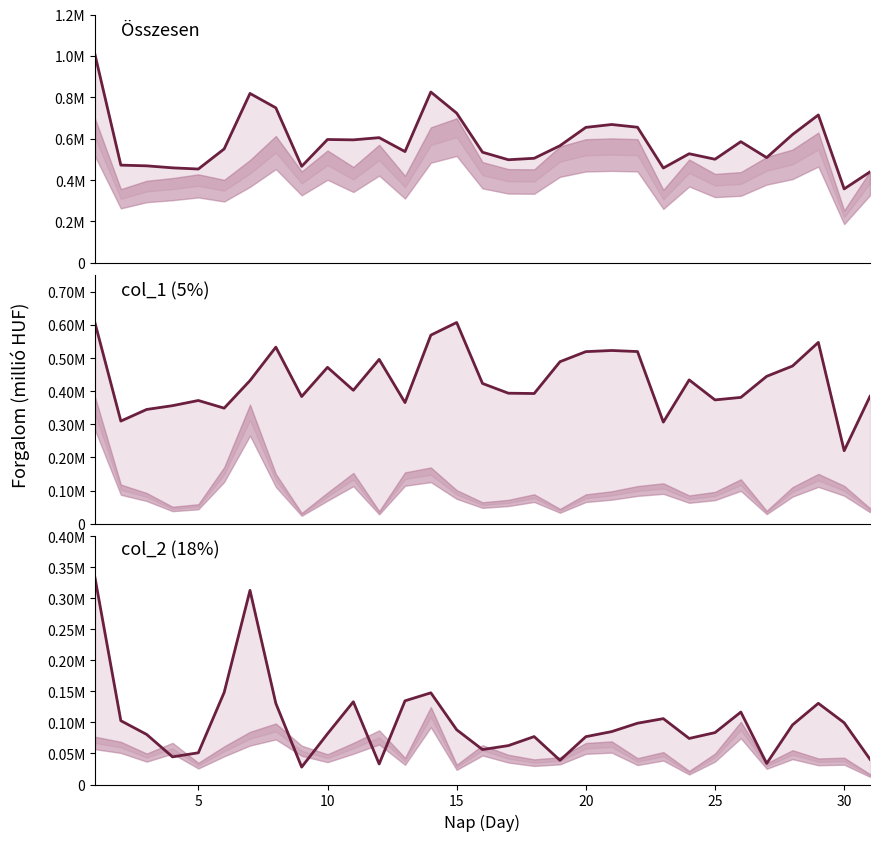

The value of col_1 (5%) line at 0 is 960957. True or false?

False